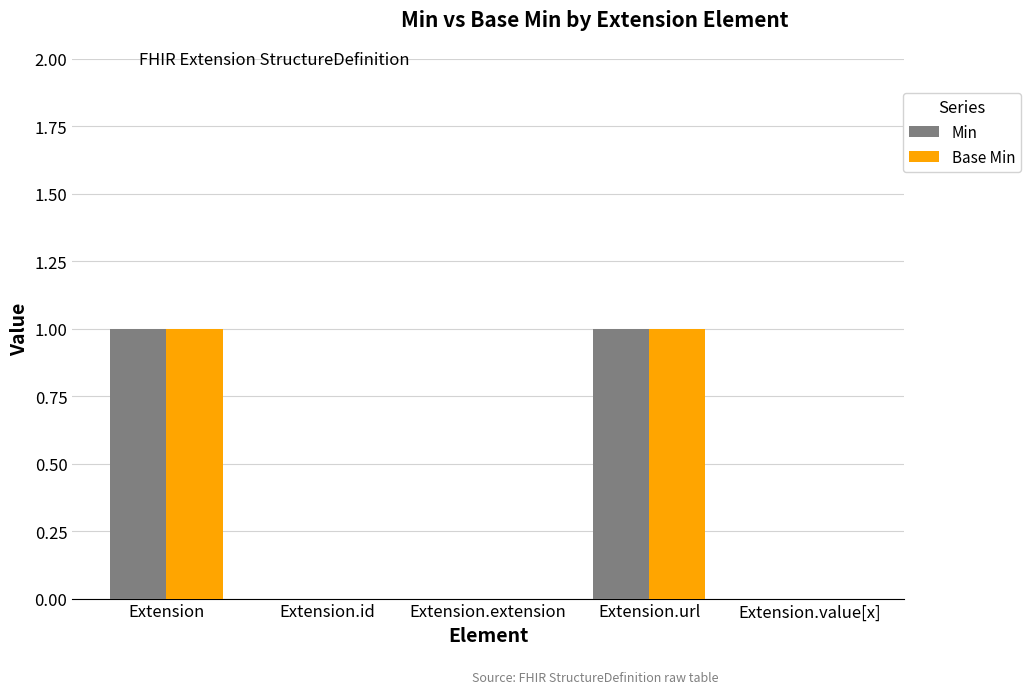

How many data points does each series have?

5